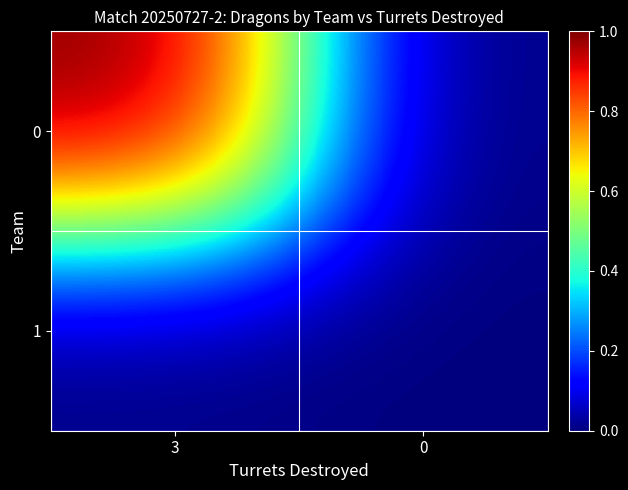

Count the number of data series in this chart.

2